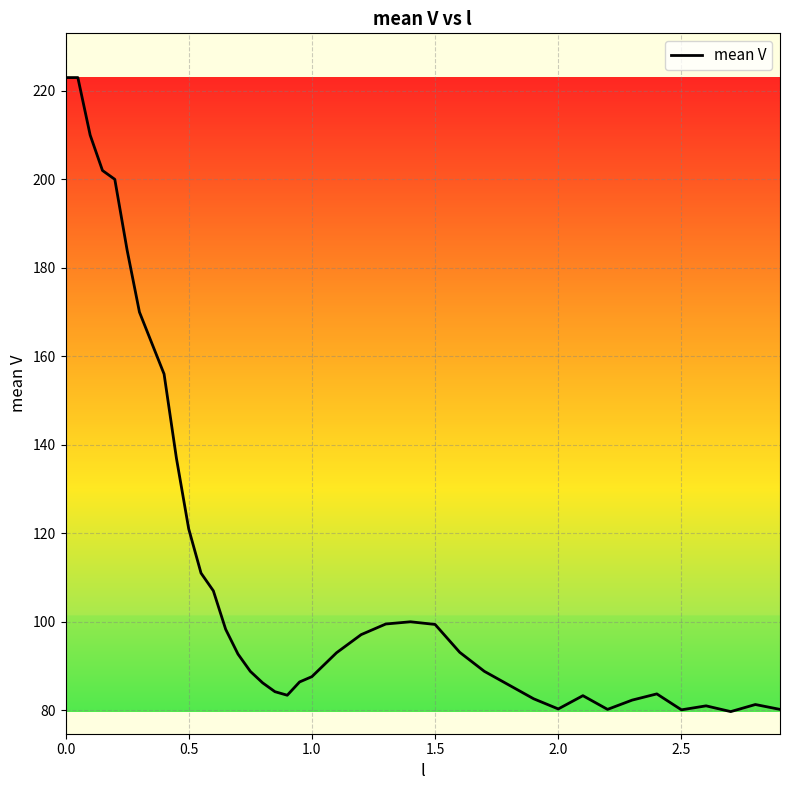

What is the greatest value displayed?

223.0